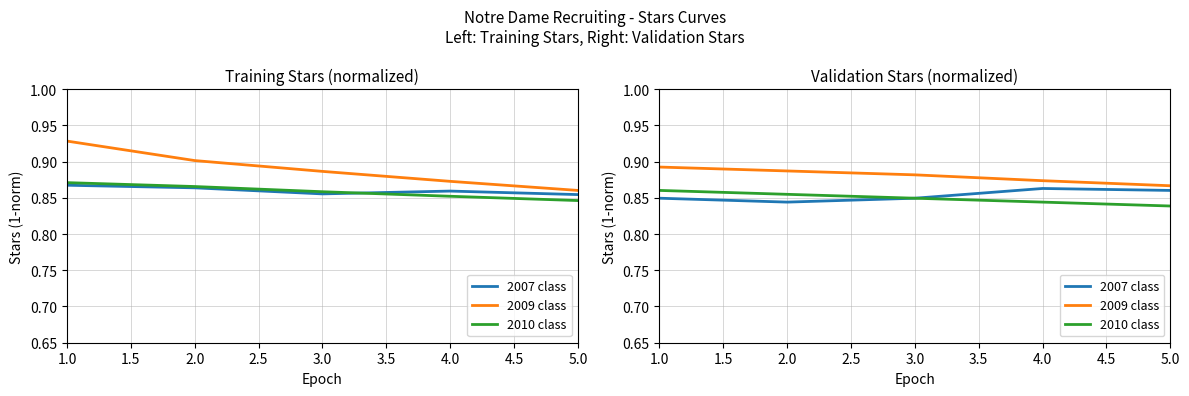

What value does the 2010 class series have at 4.0?

0.8